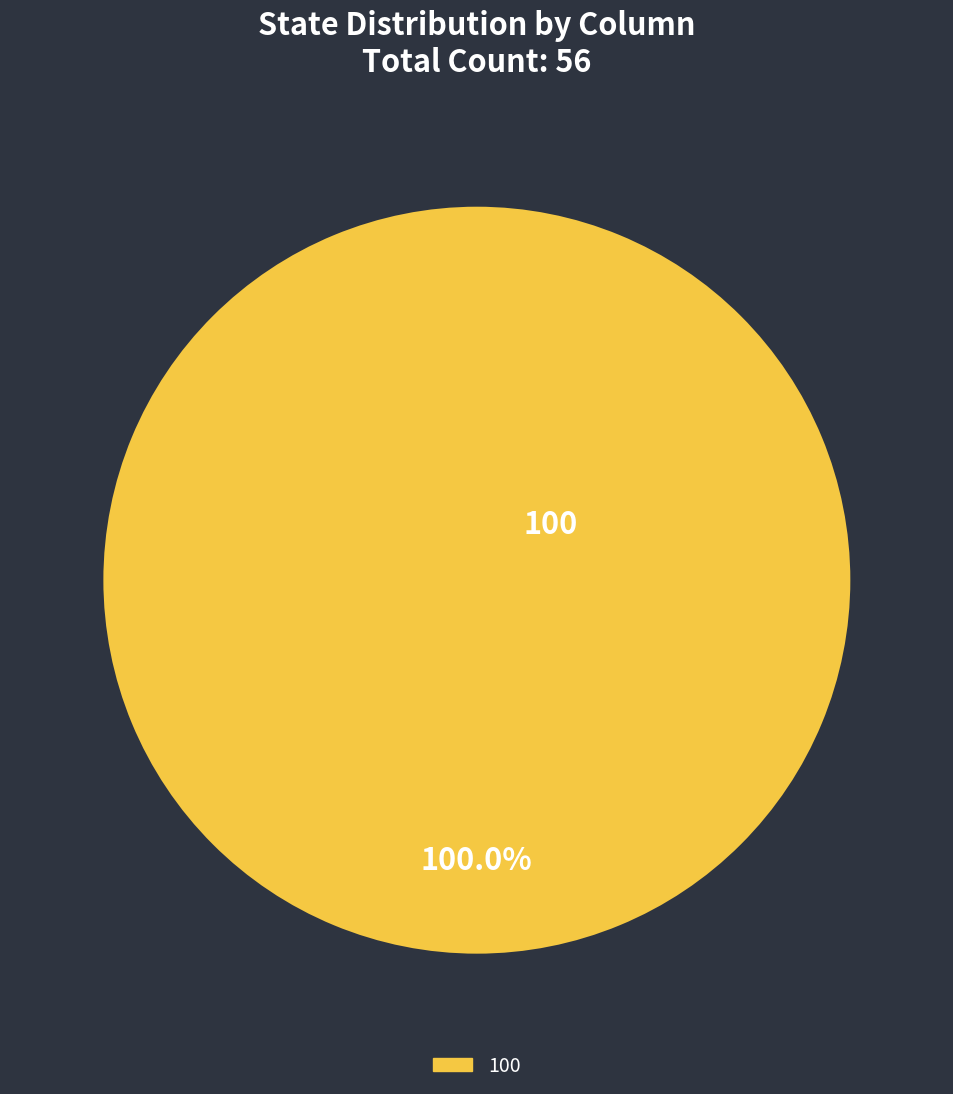

Is there any slice that represents more than half of the pie?

Yes